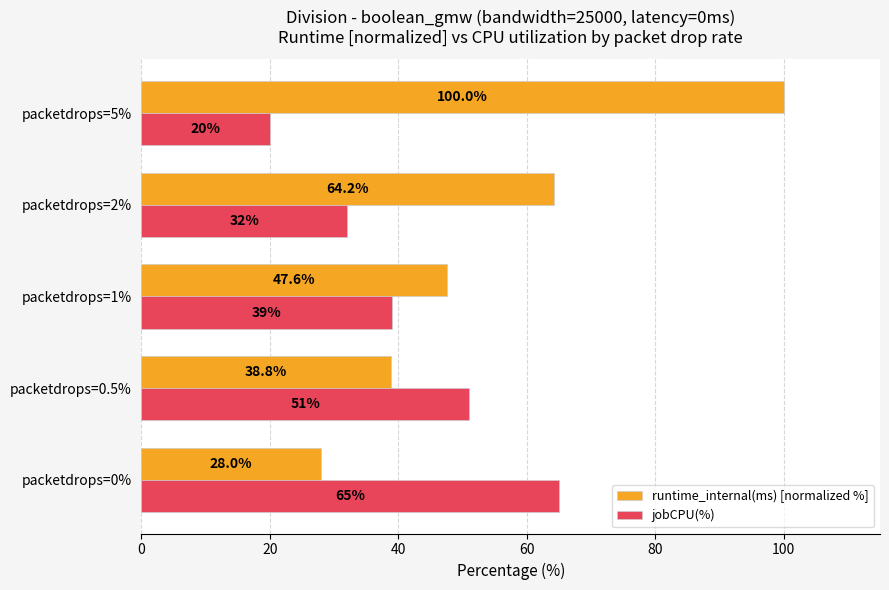

List the series in order of their overall mean, lowest first.

jobCPU(%), runtime_internal(ms) [normalized %]